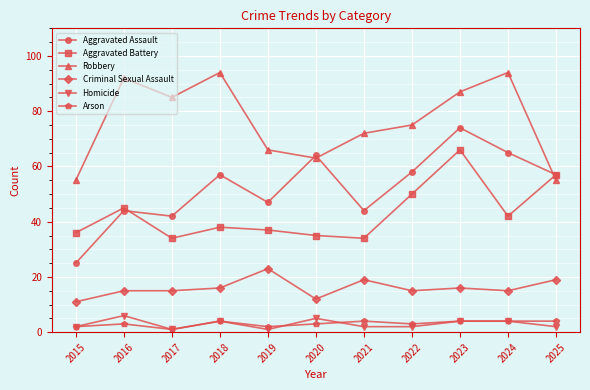

At which label does Arson reach its minimum?

2017